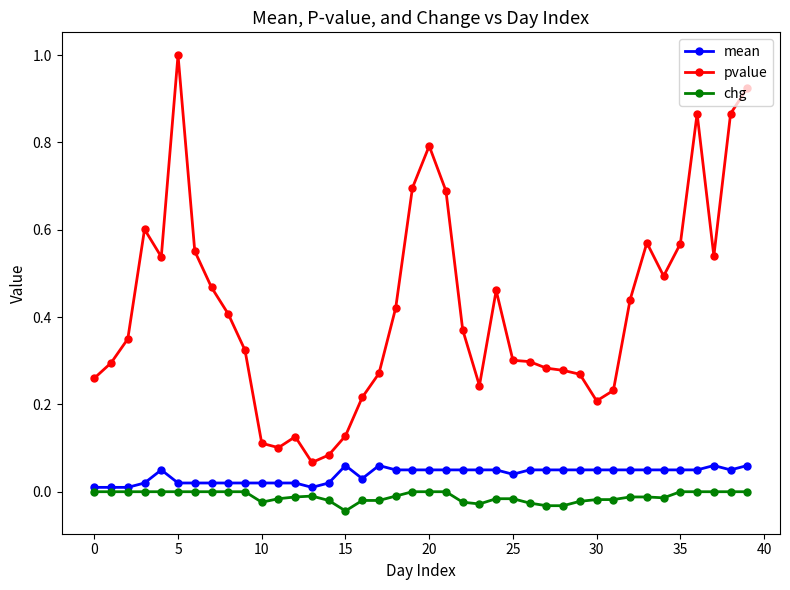

Count the number of data series in this chart.

3